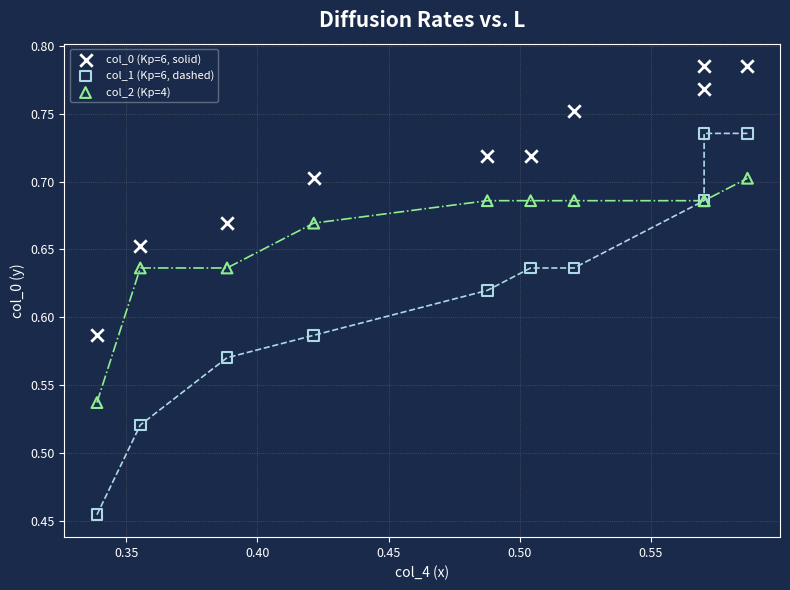

Which series has the widest spread of Y values?

col_1 (Kp=6, dashed)